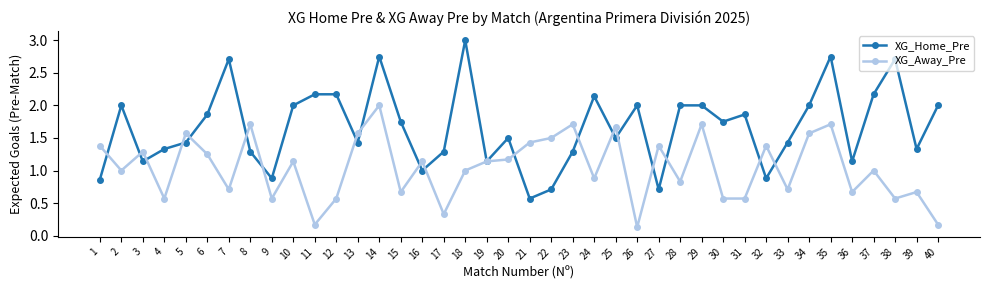

What is the difference between the highest and lowest values at 4?

0.8